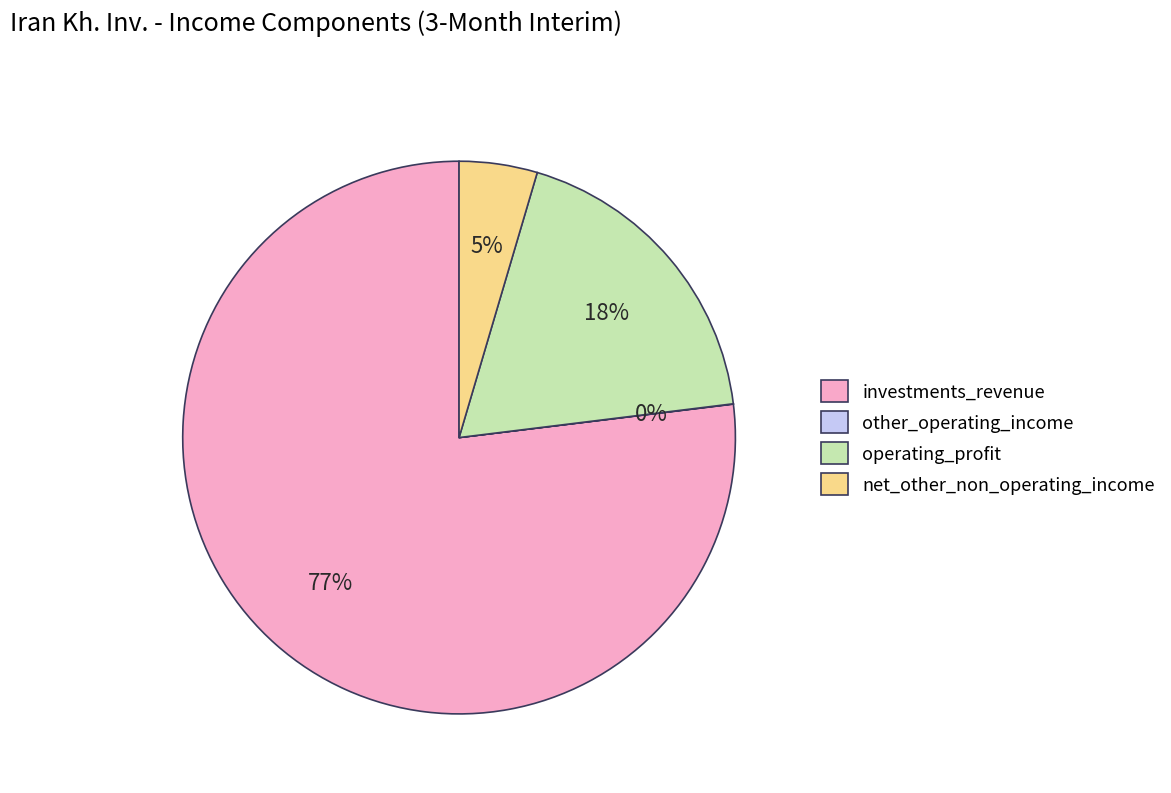

To the nearest percent, what is the average slice percentage?

25%